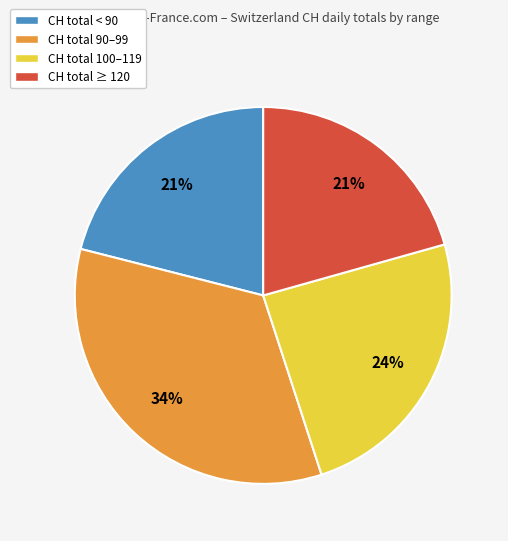

What is the largest slice in the pie chart?

CH total 90–99